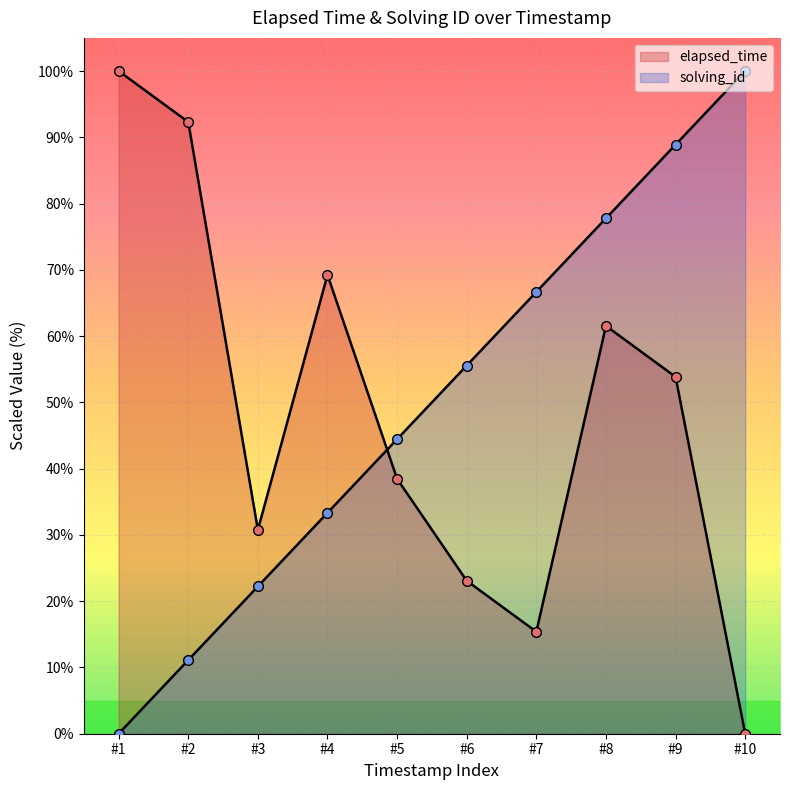

Reading left to right, transcribe all the data shown in this chart.

elapsed_time: #1=100.0	#2=92.3	#3=30.8	#4=69.2	#5=38.5	#6=23.1	#7=15.4	#8=61.5	#9=53.8	#10=0.0
solving_id: #1=0.0	#2=11.1	#3=22.2	#4=33.3	#5=44.4	#6=55.6	#7=66.7	#8=77.8	#9=88.9	#10=100.0